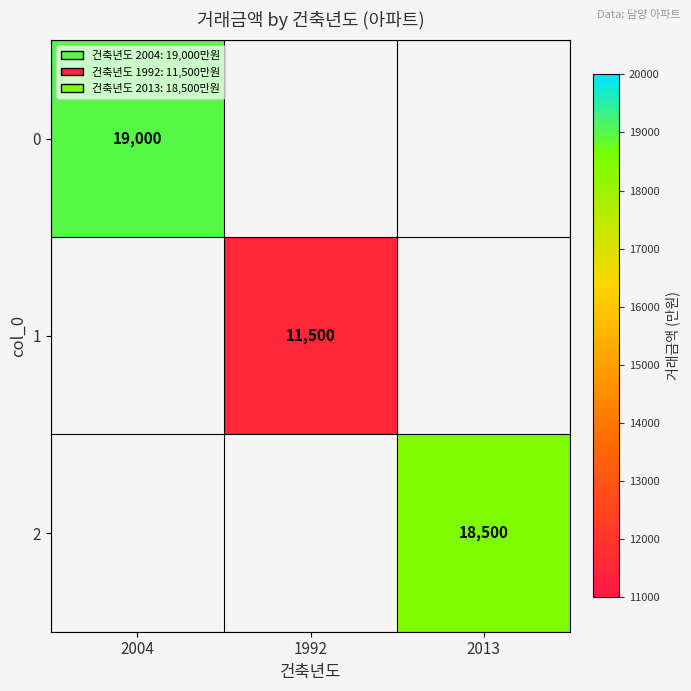

True or false: 1 has a value of 6240.0 at 1992.

False